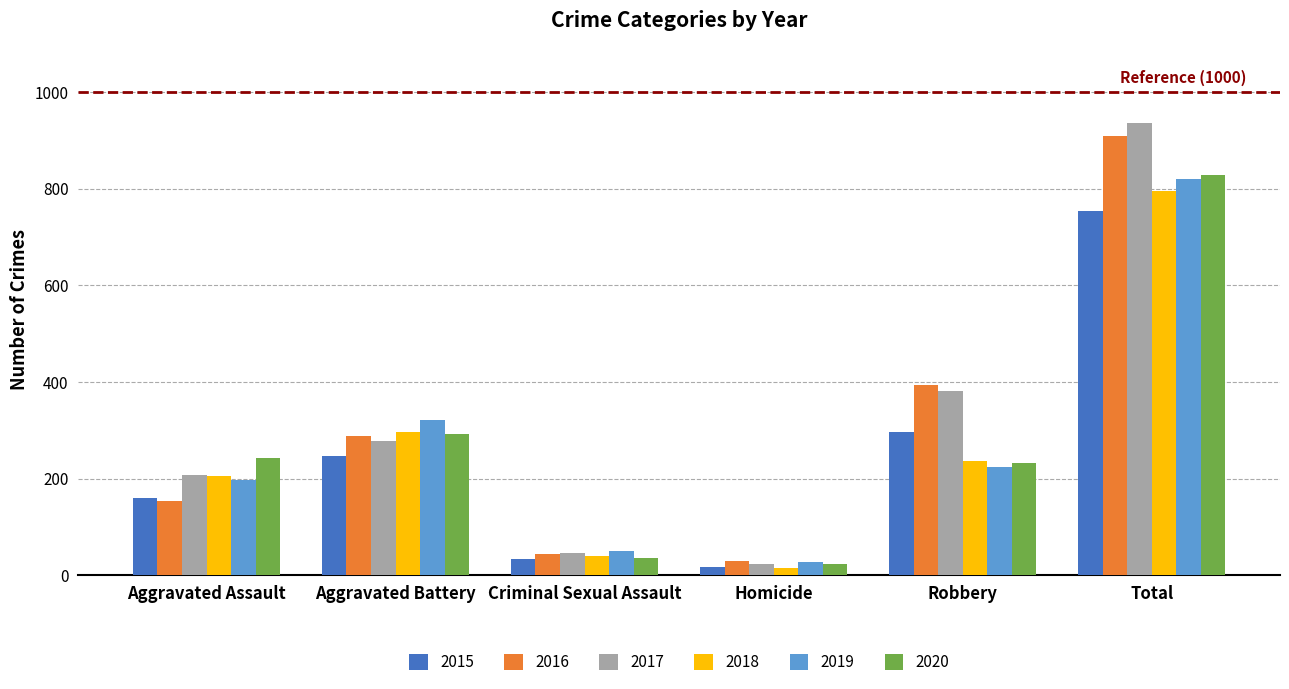

What is the average value of the 2015 series?

251